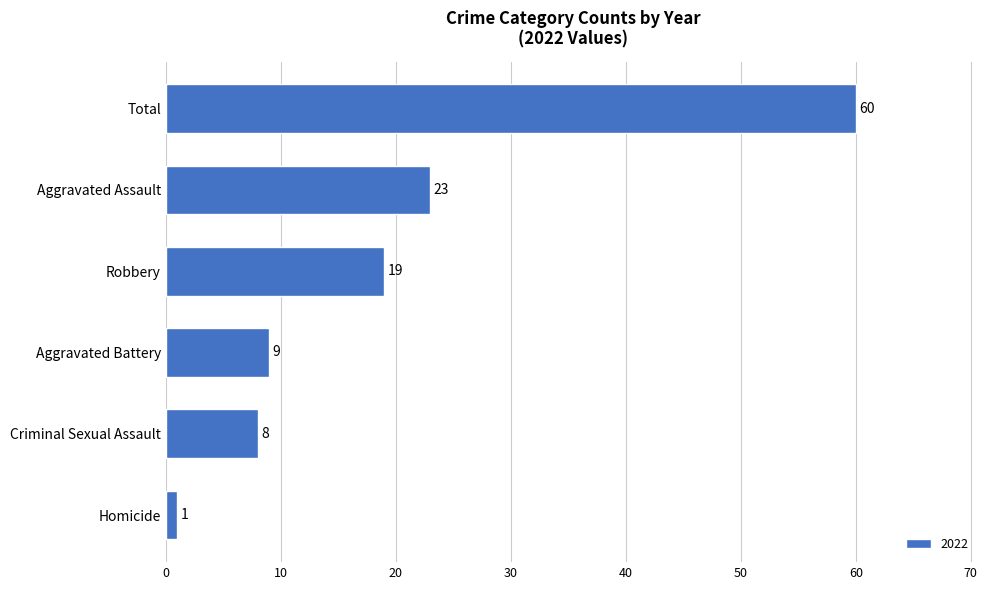

List the labels in order of value, smallest first.

Homicide, Criminal Sexual Assault, Aggravated Battery, Robbery, Aggravated Assault, Total